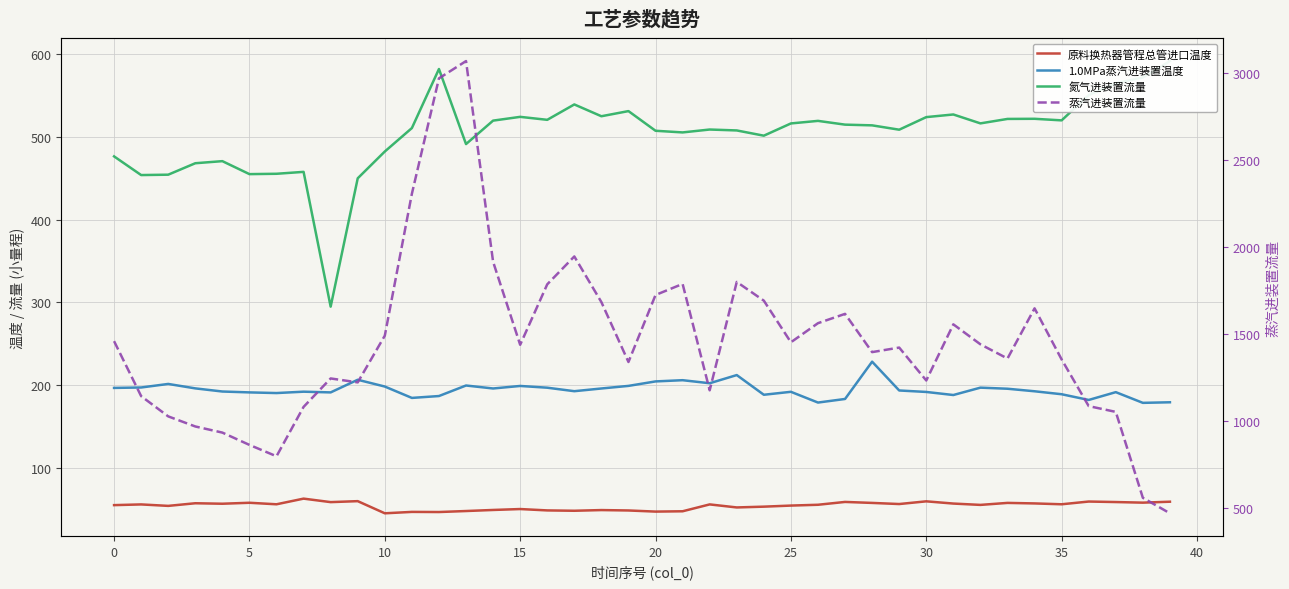

True or false: 原料换热器管程总管进口温度 and 氮气进装置流量 cross at least once.

False